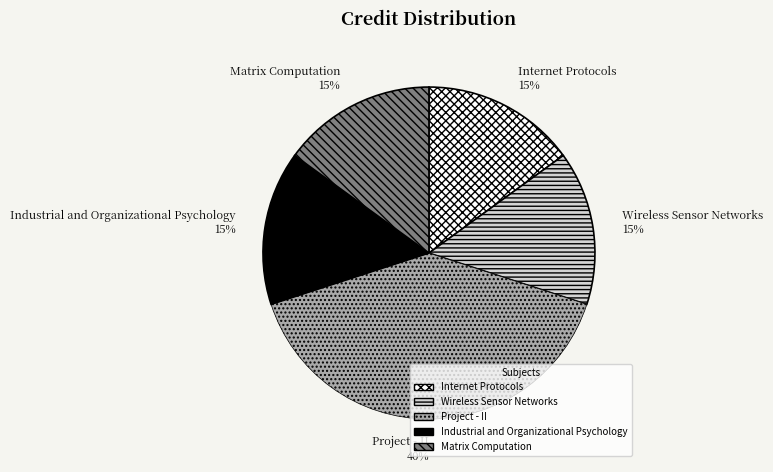

How many segments does this pie chart have?

5